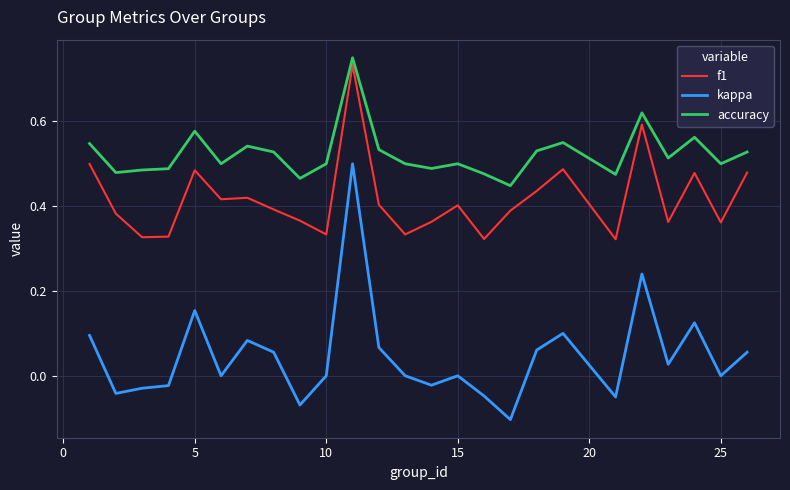

Rank the series by their average value, from lowest to highest.

kappa, f1, accuracy